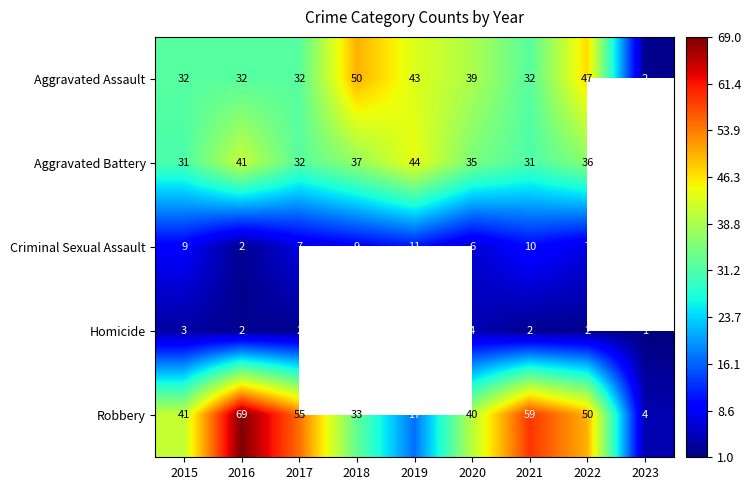

The value of Robbery at 2021 is 79.9. True or false?

False